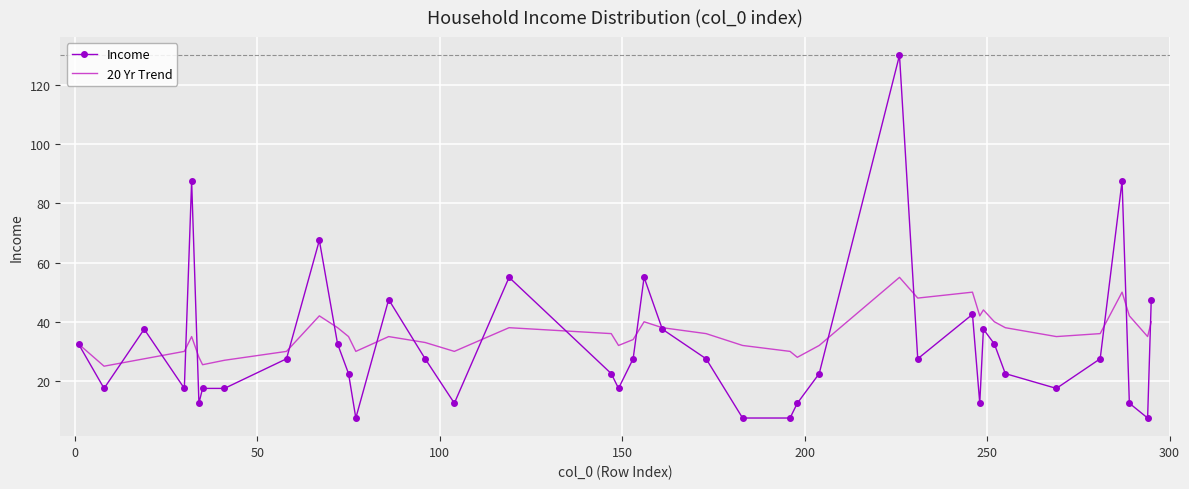

List the series in order of their peak value, highest first.

Income, 20 Yr Trend